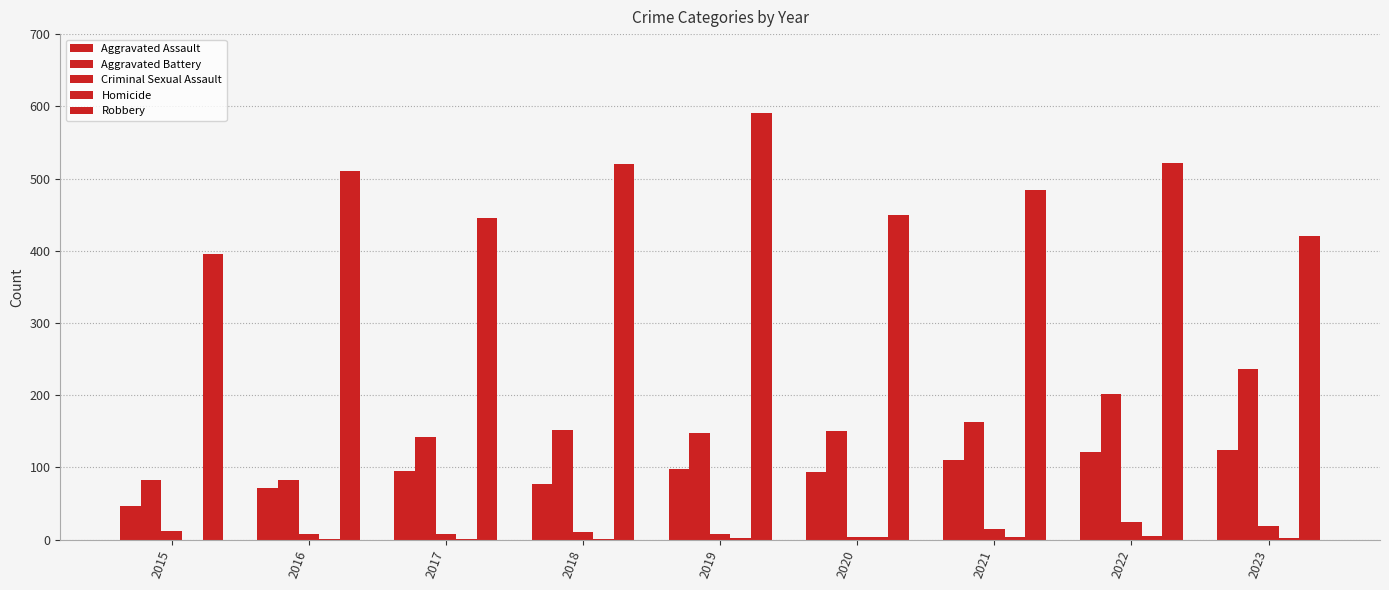

Count the number of categories in the chart.

9